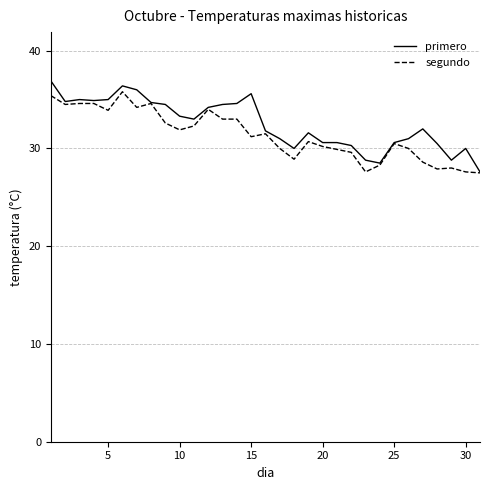

What is the highest value of the segundo series?

35.8